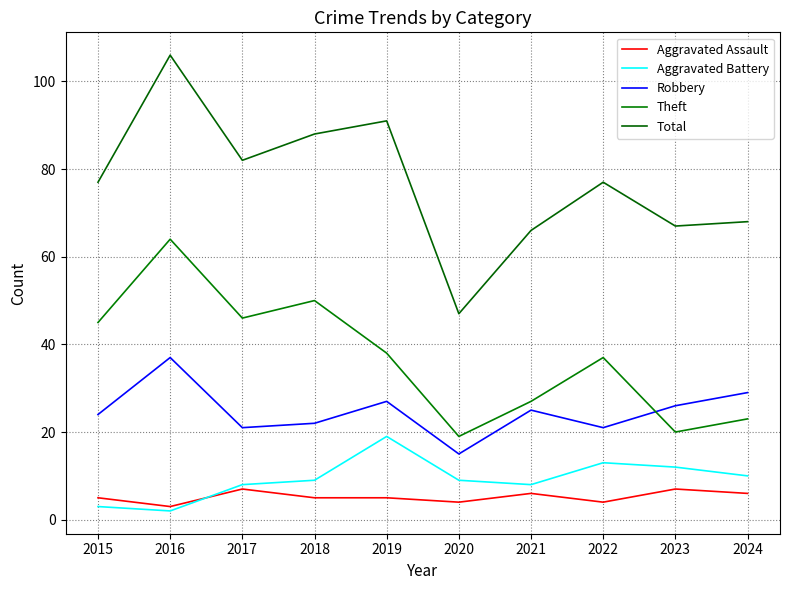

Where is the first local minimum for Aggravated Assault?

2016